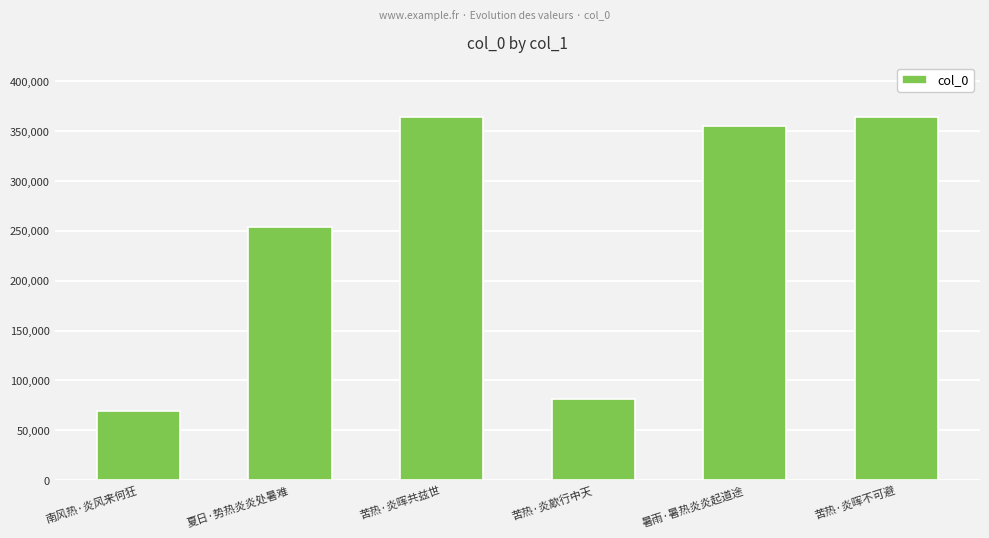

Is it true that the value at 苦热·炎歊行中天 is 25851?

False